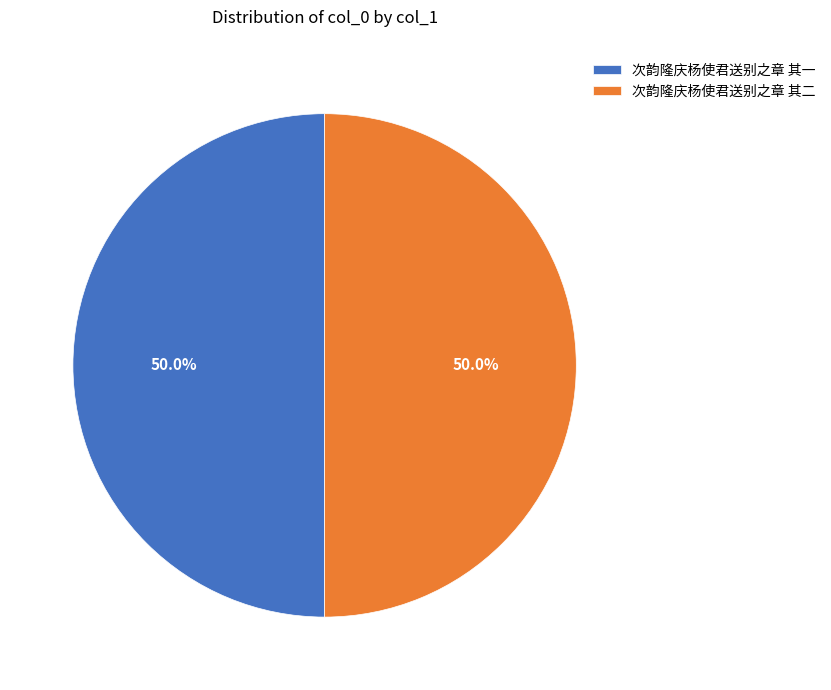

To the nearest percent, what is the average slice percentage?

50%